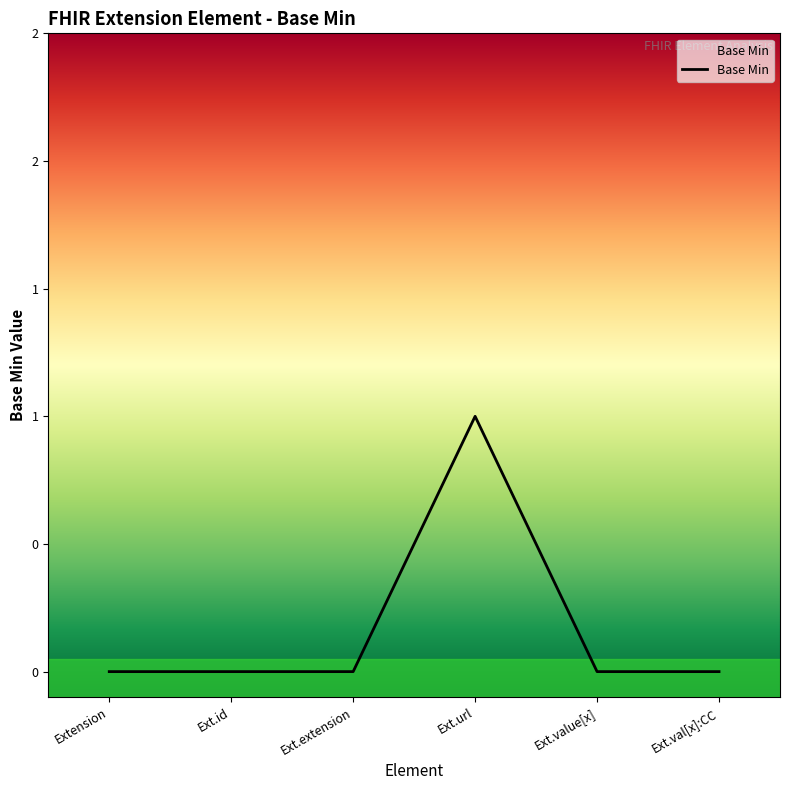

Where is the data nearest to the value 0?

Extension